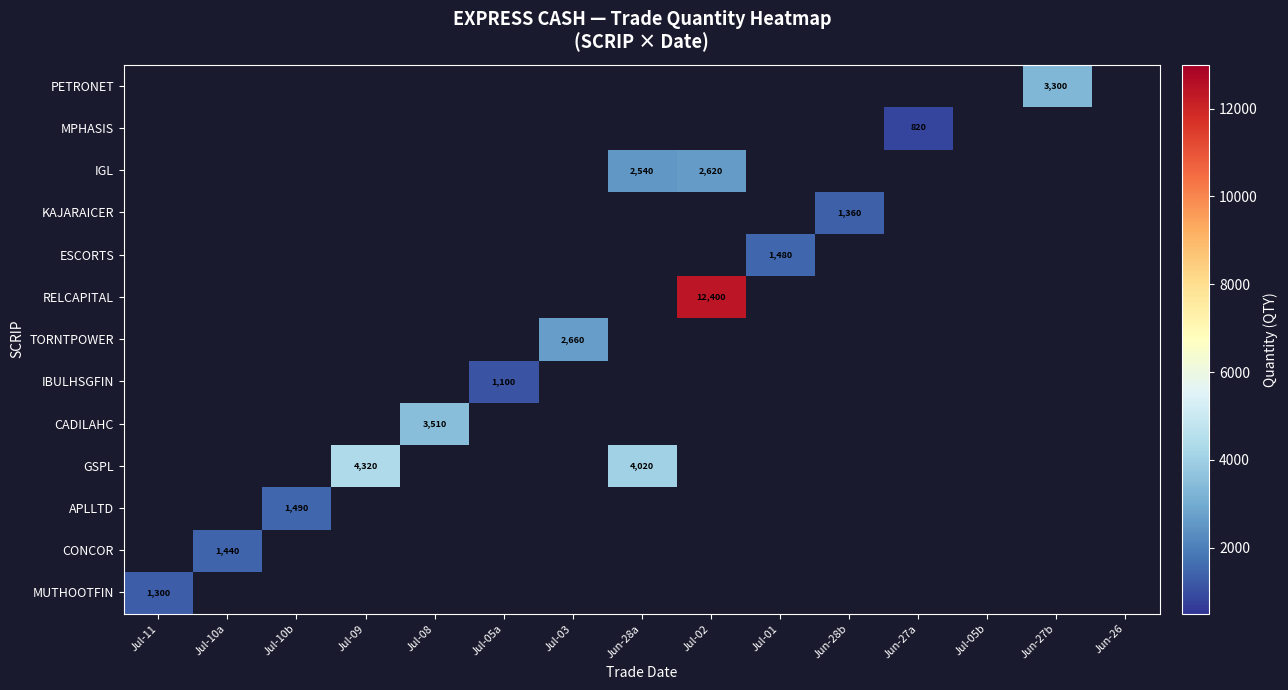

At which label does MUTHOOTFIN reach its peak?

Jul-11